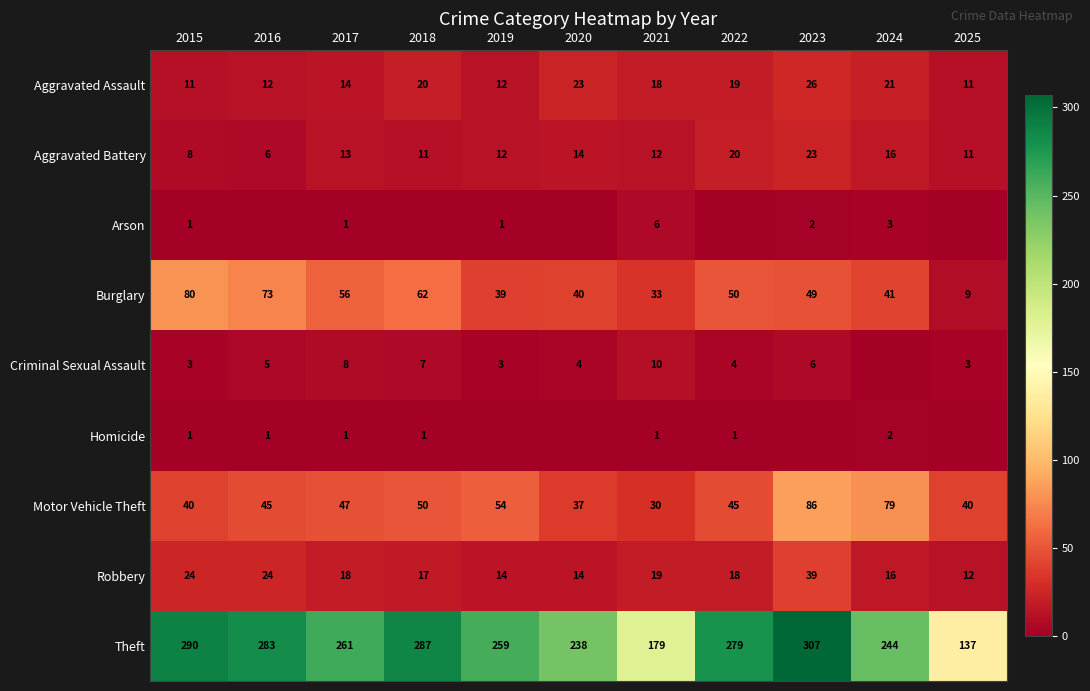

What is the spread (max minus min) of values at 2021?

178